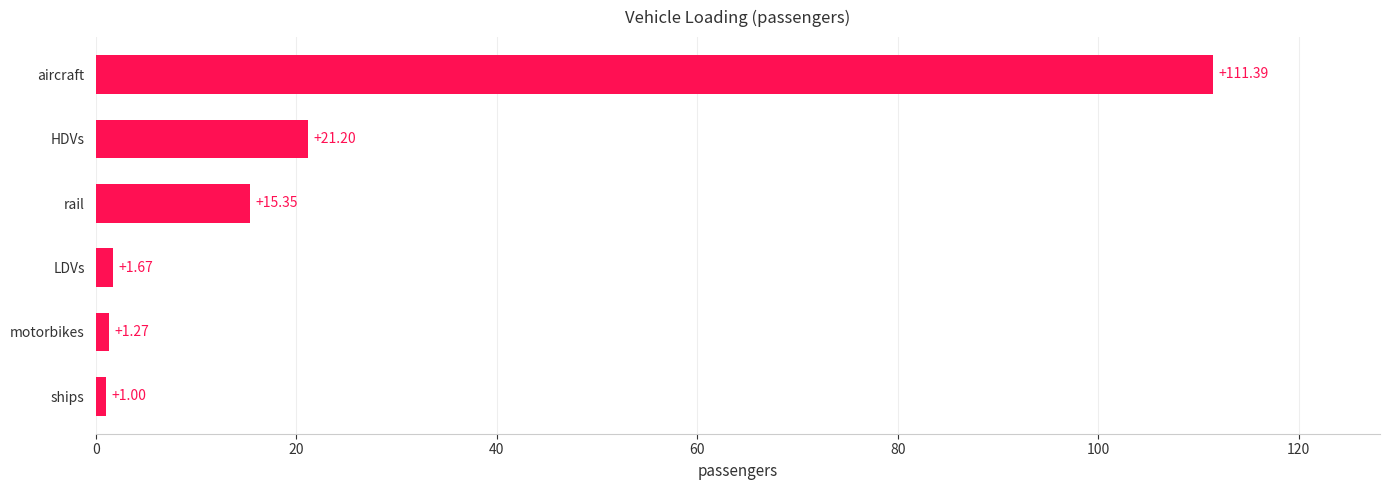

At which category does the chart reach its peak across all series?

aircraft